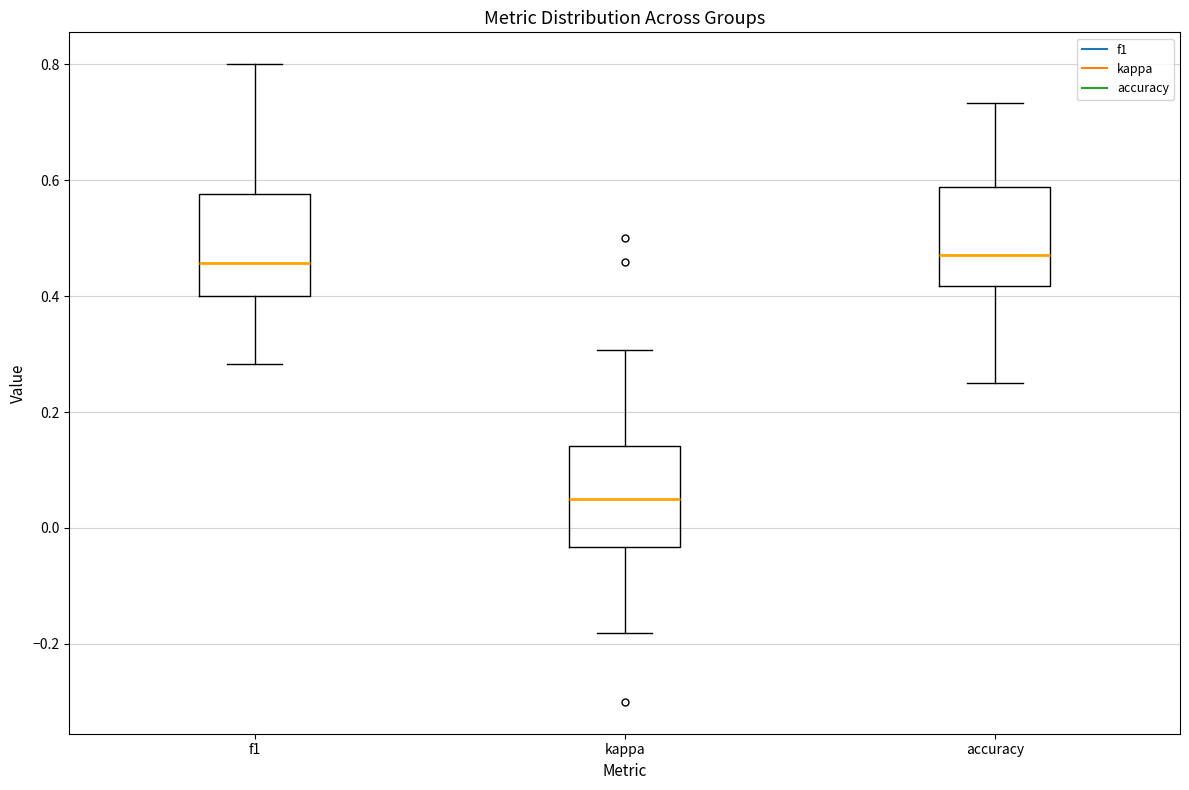

Reading left to right, read every box against the y-axis: the position of its median line, the range the box covers, and the ends of its whiskers. The values are not printed on the chart, so give them approximately, as read against the axis.

f1: median 0.46, box 0.40 to 0.58, whiskers 0.28 to 0.80
kappa: median 0.04, box -0.04 to 0.14, whiskers -0.18 to 0.30
accuracy: median 0.48, box 0.42 to 0.58, whiskers 0.26 to 0.74